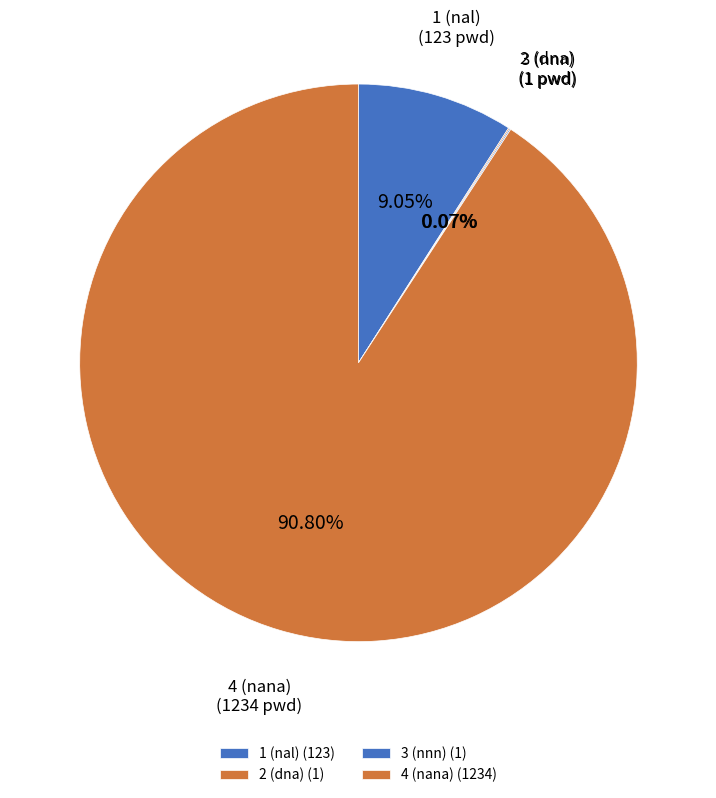

Does any single category account for the majority?

Yes